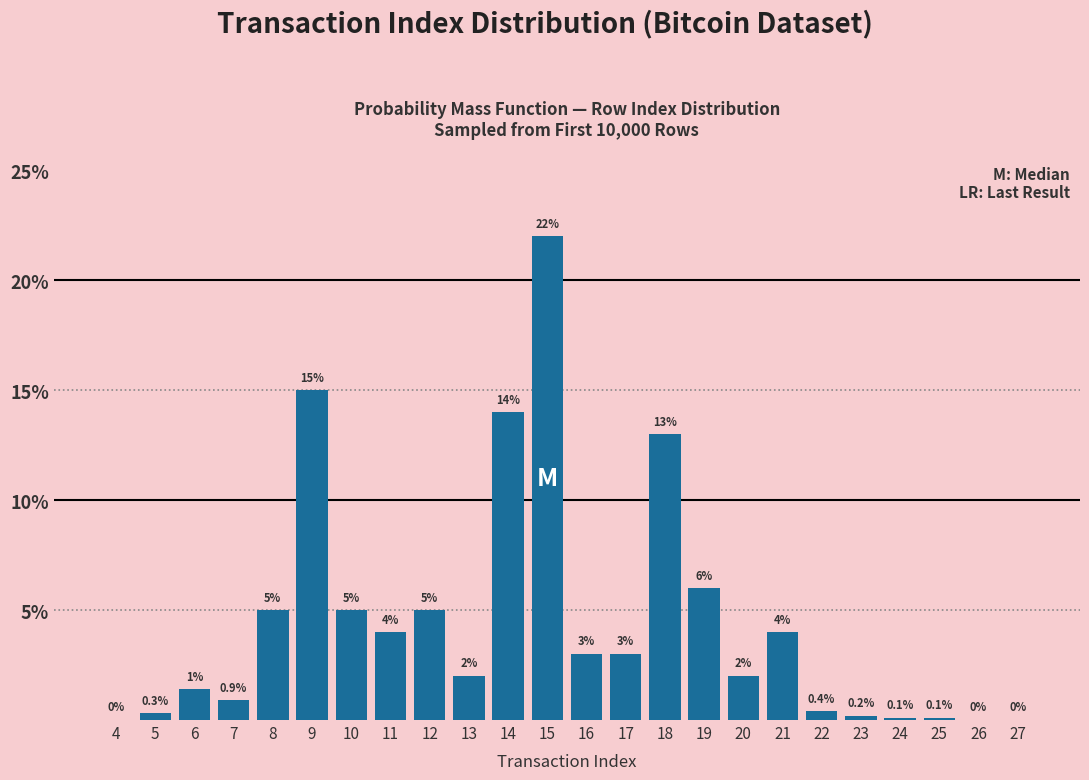

Reading left to right, extract all data points from this chart.

4=0.0	5=0.3	6=1.4	7=0.9	8=5.0	9=15.0	10=5.0	11=4.0	12=5.0	13=2.0	14=14.0	15=22.0	16=3.0	17=3.0	18=13.0	19=6.0	20=2.0	21=4.0	22=0.4	23=0.2	24=0.1	25=0.1	26=0.0	27=0.0